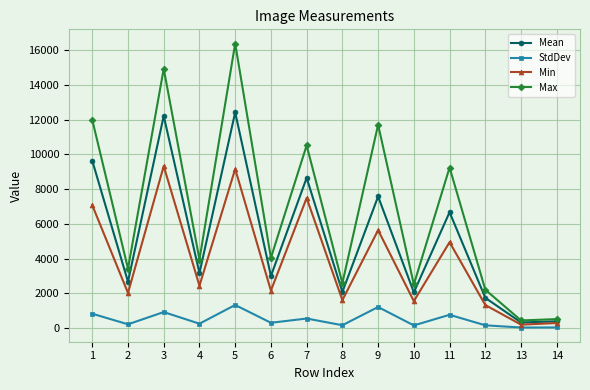

Which series has the widest spread of values?

Max